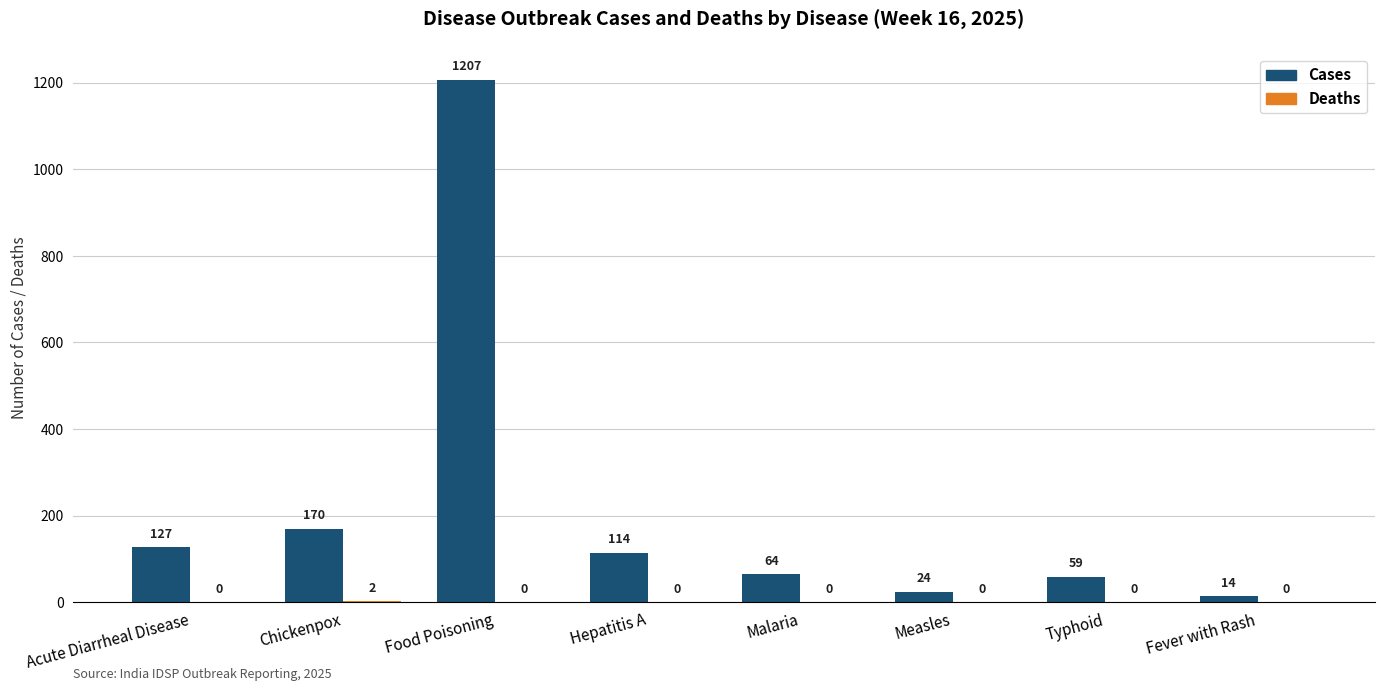

What is the total value across all series at Chickenpox?

172